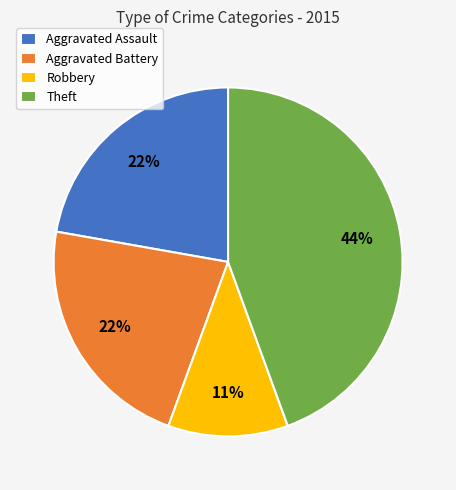

Approximately how many times larger is the value at Robbery compared to Aggravated Battery?

0.5